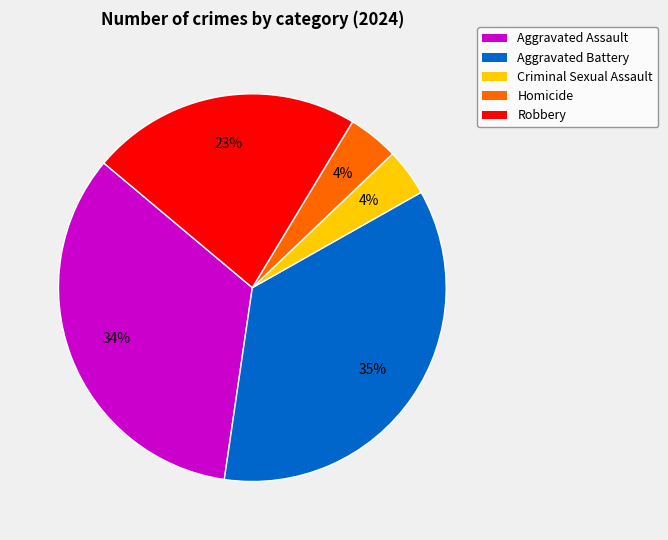

Does Homicide represent more than half of the total?

No